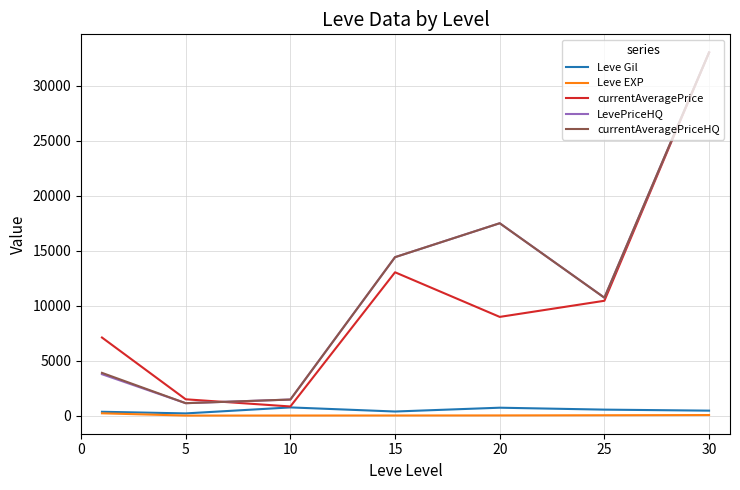

What is the maximum value shown in the chart?

33031.0